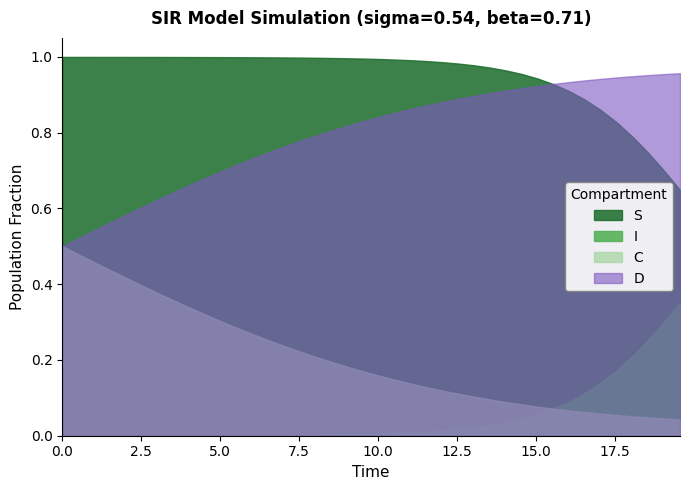

True or false: I and S cross at least once.

False